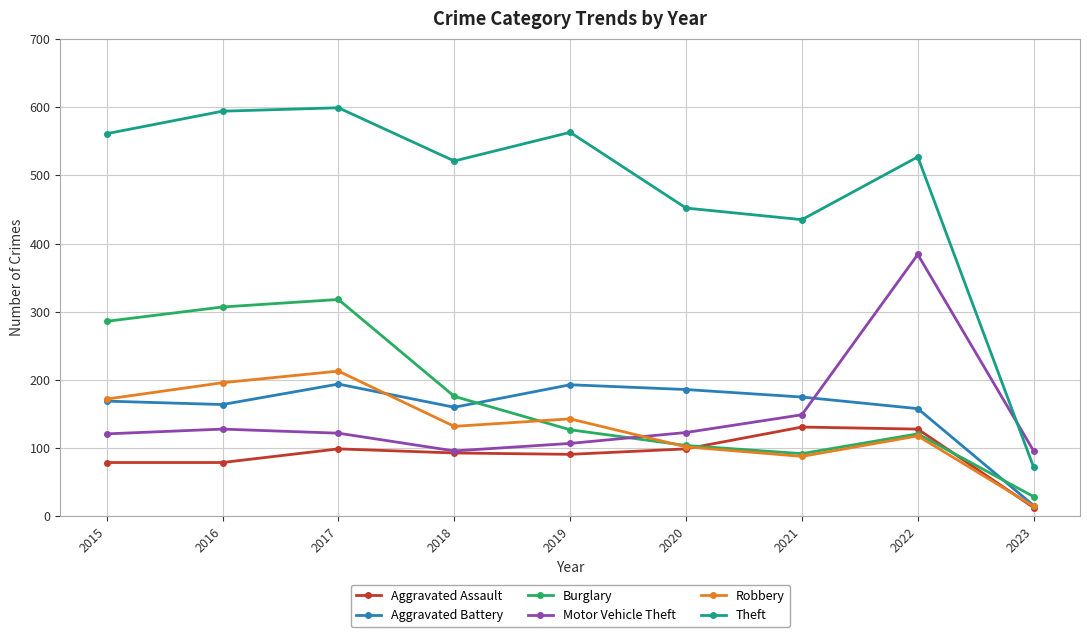

What is the value of the Robbery point at the 4th from the left?

132